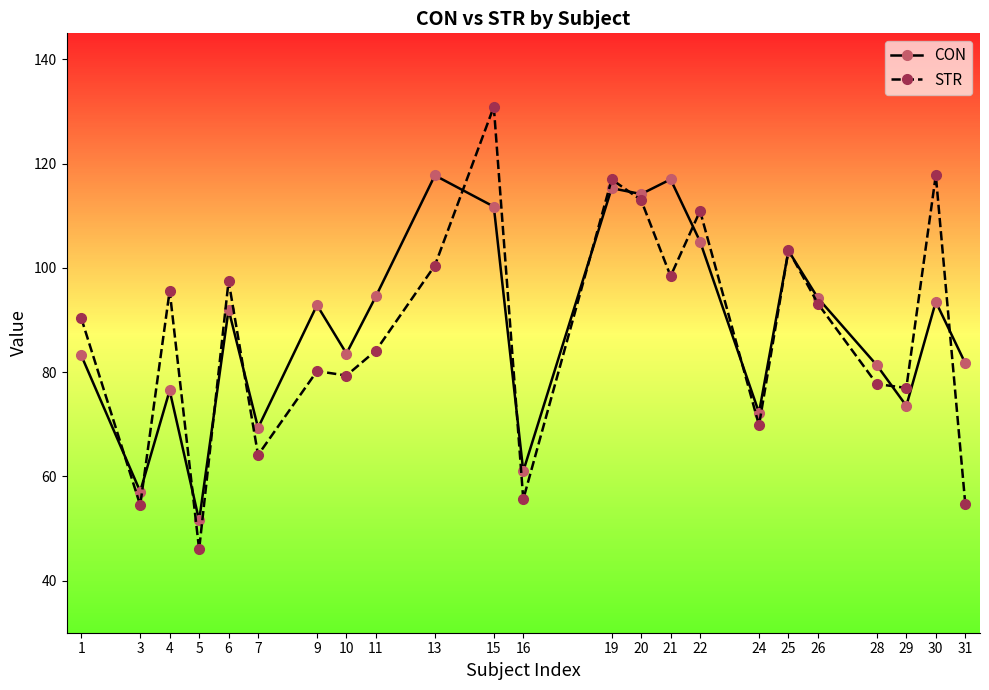

What is the value of the STR point at the 23rd from the left?

54.7